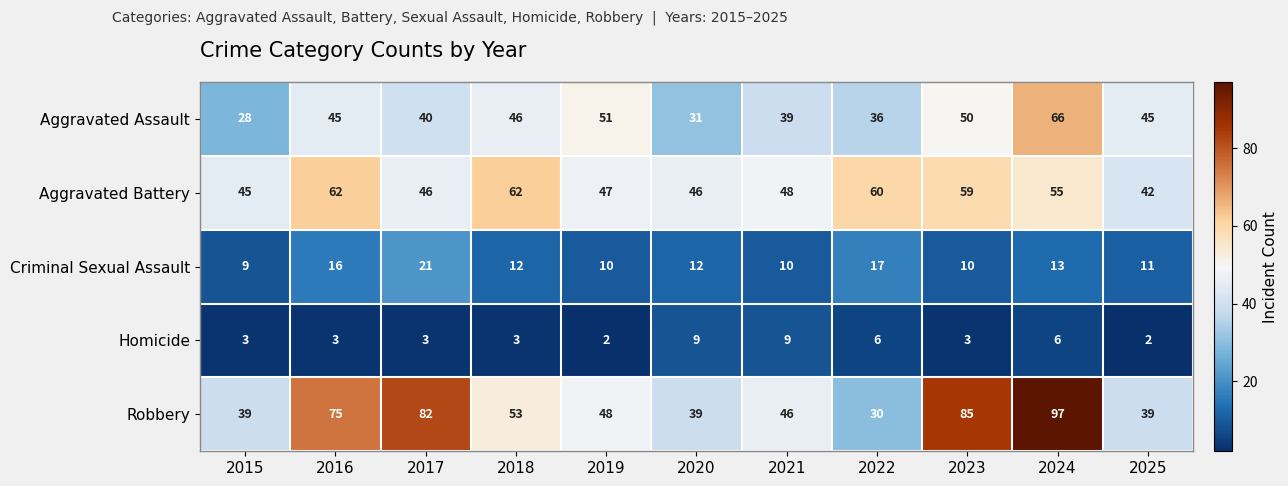

At which category is the sum across all series the highest?

2024